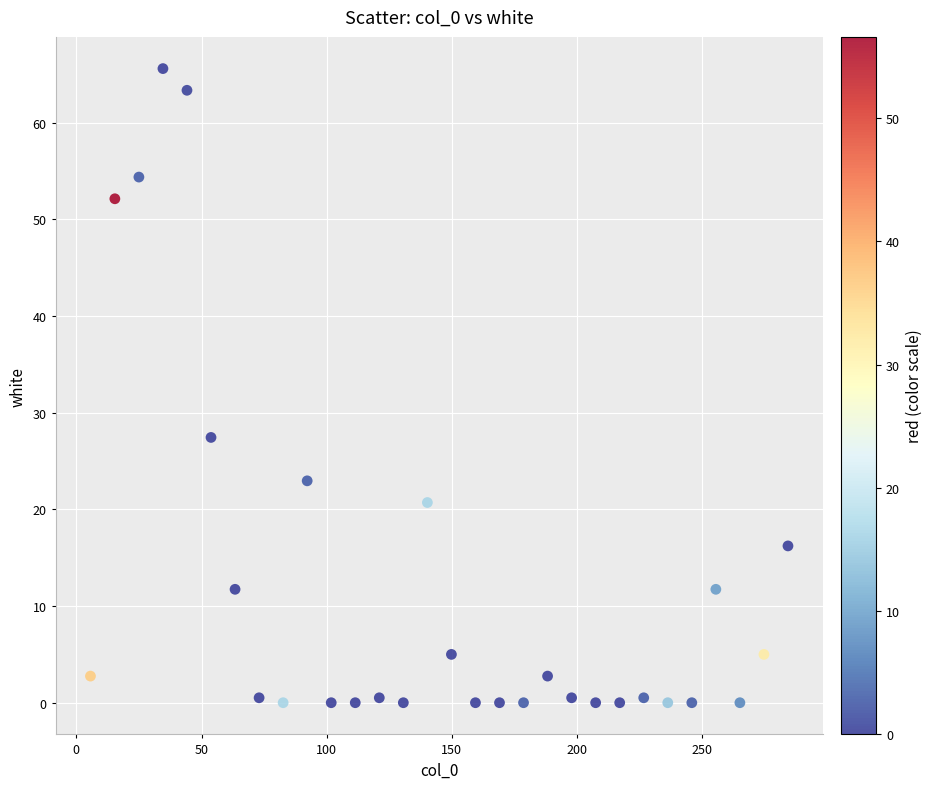

What is the range of Y values (max minus min)?

65.6